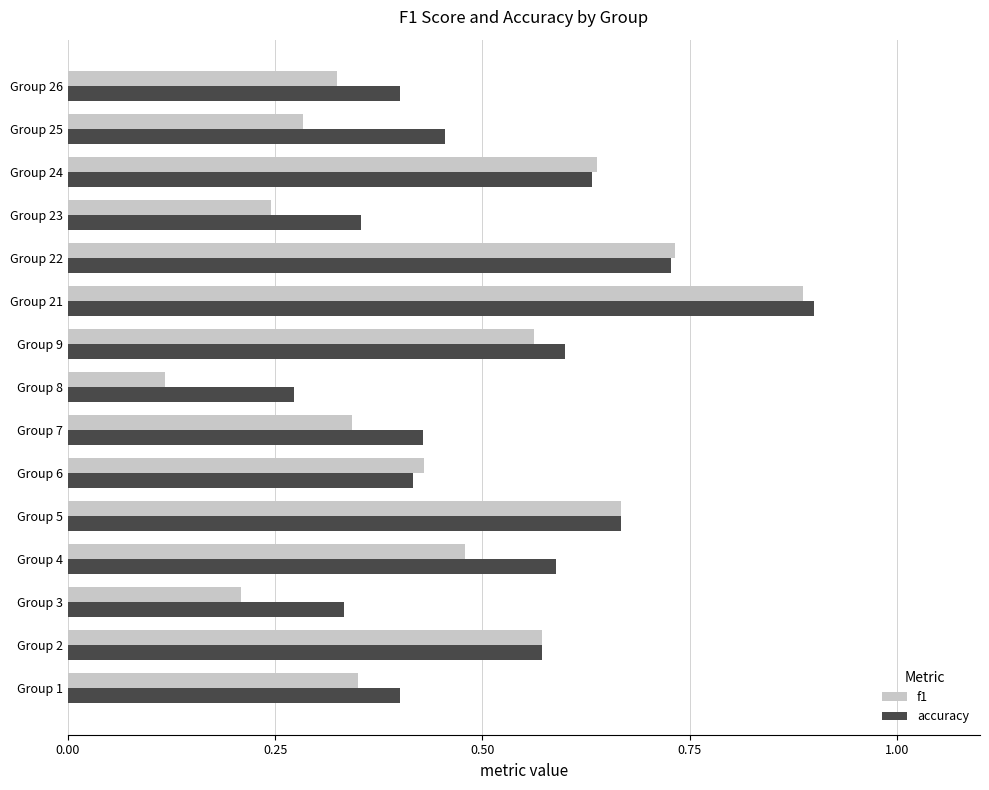

Which category has the lowest value in the accuracy series?

Group 8